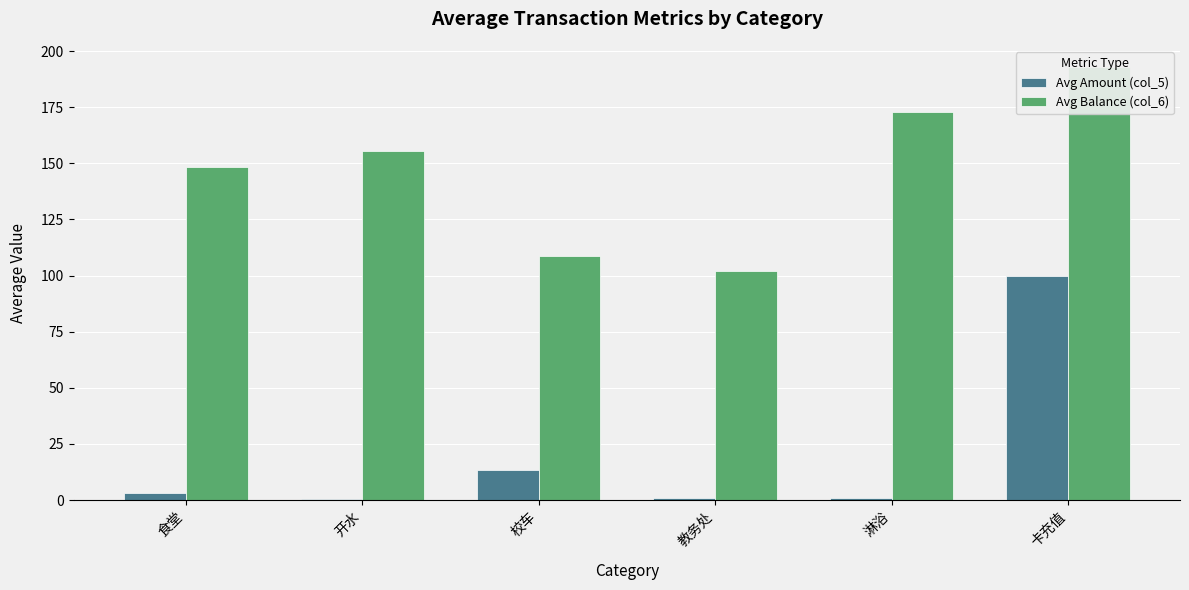

What is the difference between the highest and lowest values at 校车?

95.0